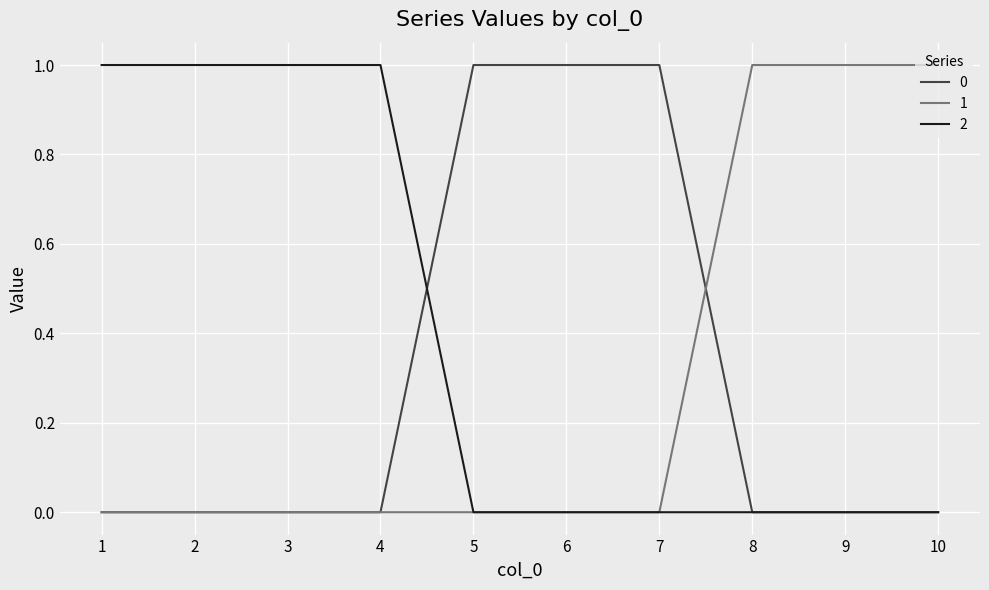

Is it true that 0 equals 0 at 4?

True